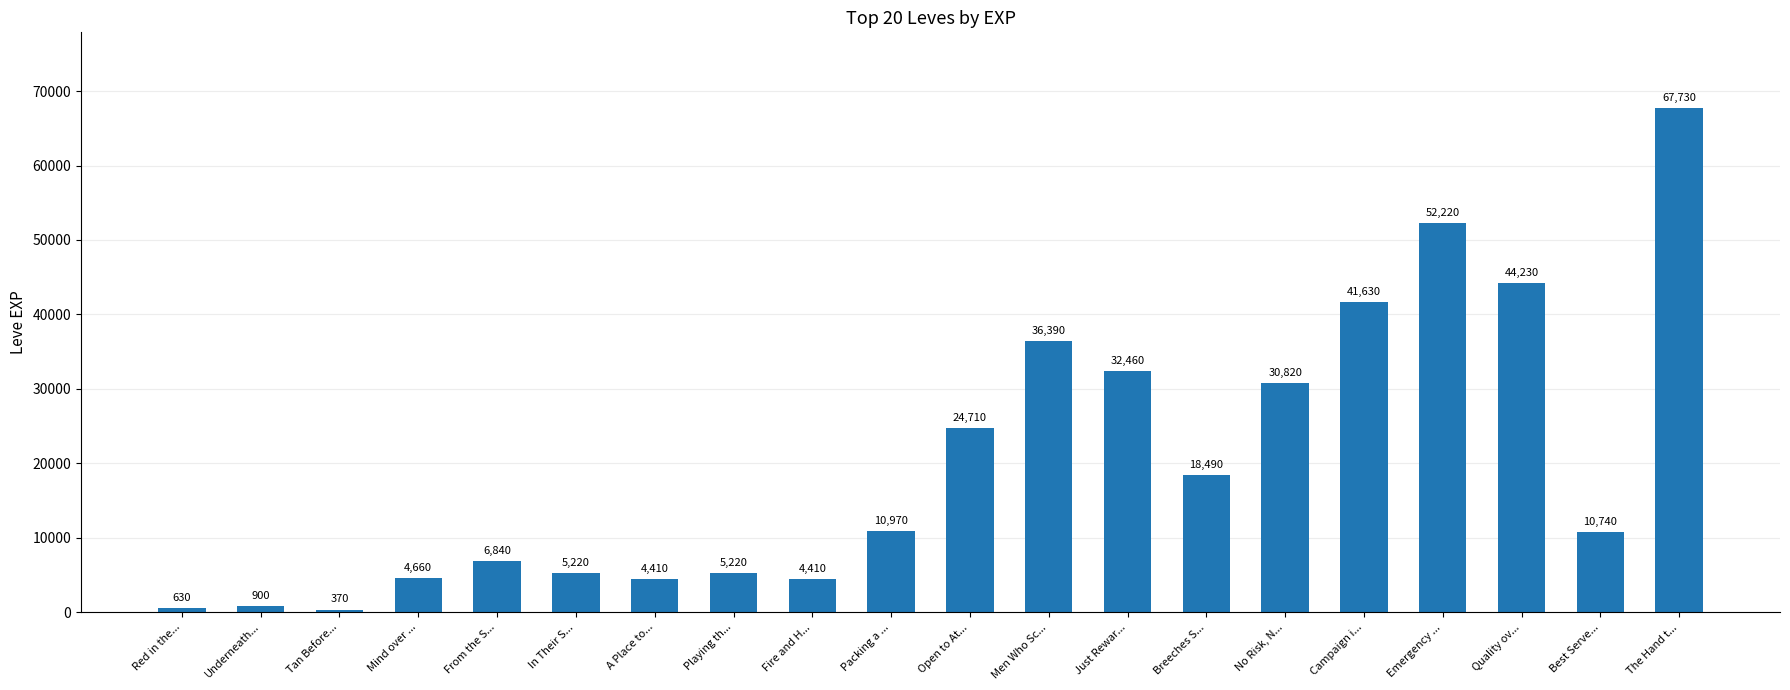

At which label is the value closest to 34050?

Just Rewar...